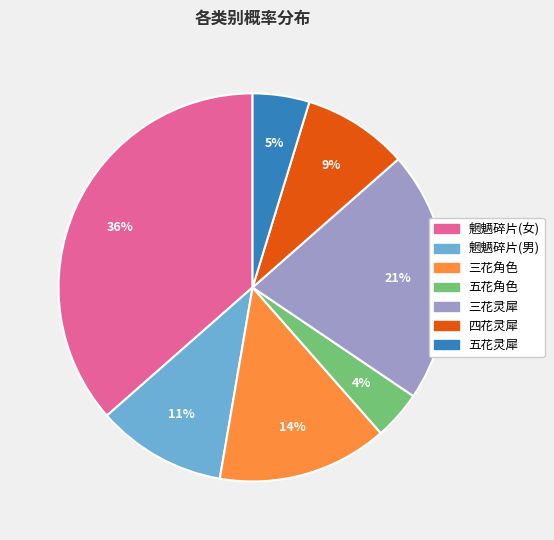

Is 四花灵犀 the majority of the pie?

No